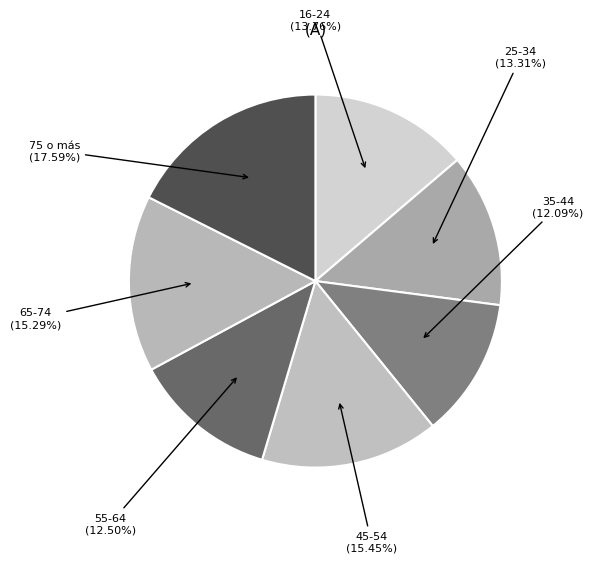

Count the number of slices in the pie.

7